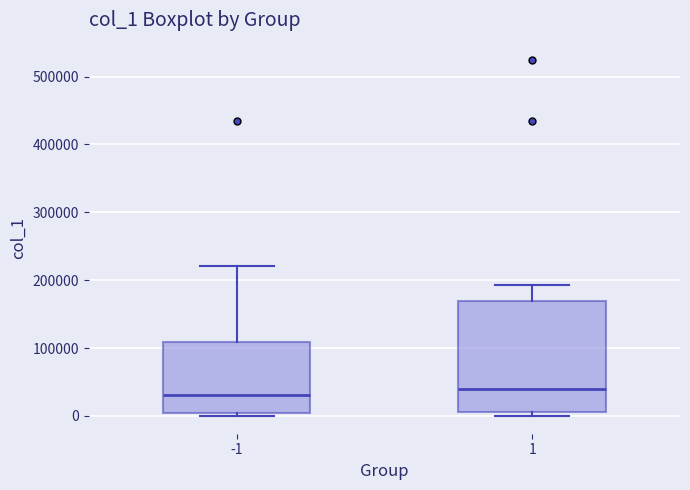

Reading left to right, read every box against the y-axis: the position of its median line, the range the box covers, and the ends of its whiskers. The values are not printed on the chart, so give them approximately, as read against the axis.

-1: median 30000, box 0 to 110000, whiskers 0 (just below the box's lower edge) to 220000
1: median 40000, box 10000 to 170000, whiskers 0 to 190000